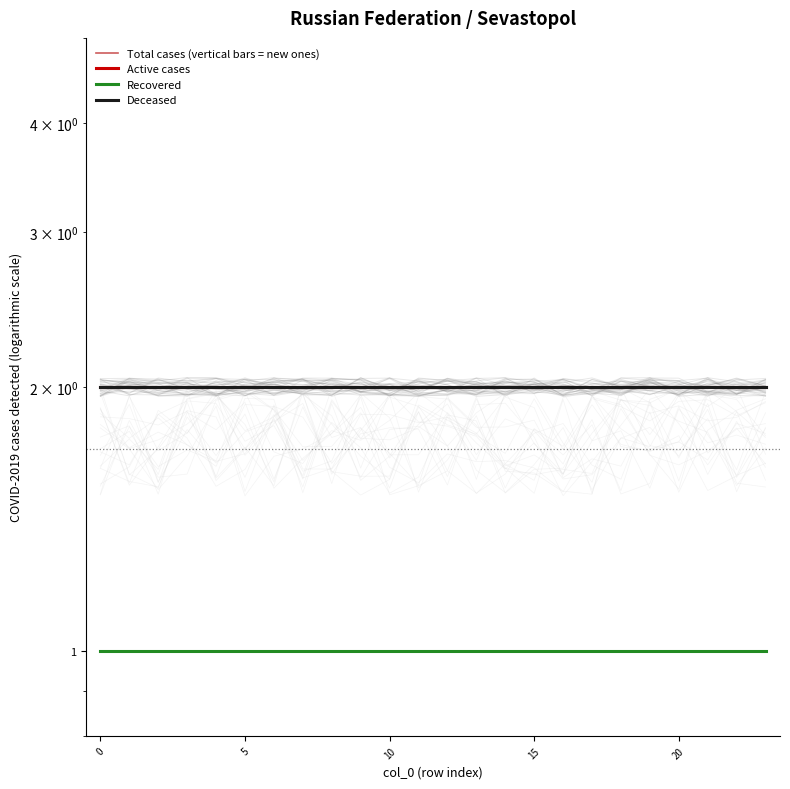

At 9, list the series in order from smallest to largest.

Recovered, Total cases (vertical bars = new ones), Active cases, Deceased